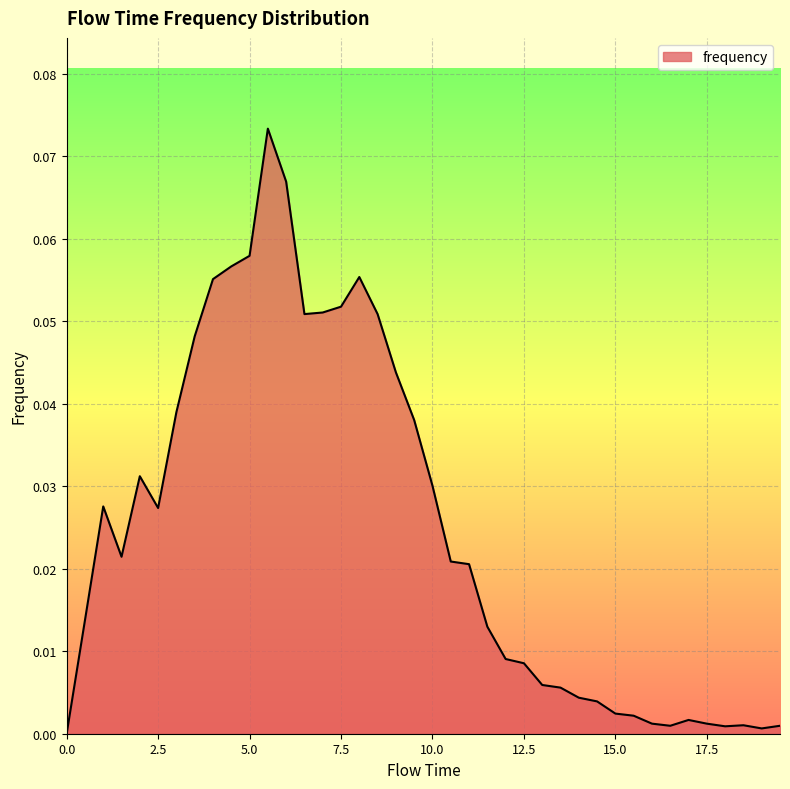

Reading right to left, list all the values displayed in this chart.

0.0	0.0	0.0	0.0	0.0	0.0	0.0	0.0	0.0	0.0	0.0	0.0	0.0	0.0	0.0	0.0	0.0	0.0	0.0	0.0	0.0	0.0	0.1	0.1	0.1	0.1	0.1	0.1	0.1	0.1	0.1	0.1	0.0	0.0	0.0	0.0	0.0	0.0	0.0	0.0